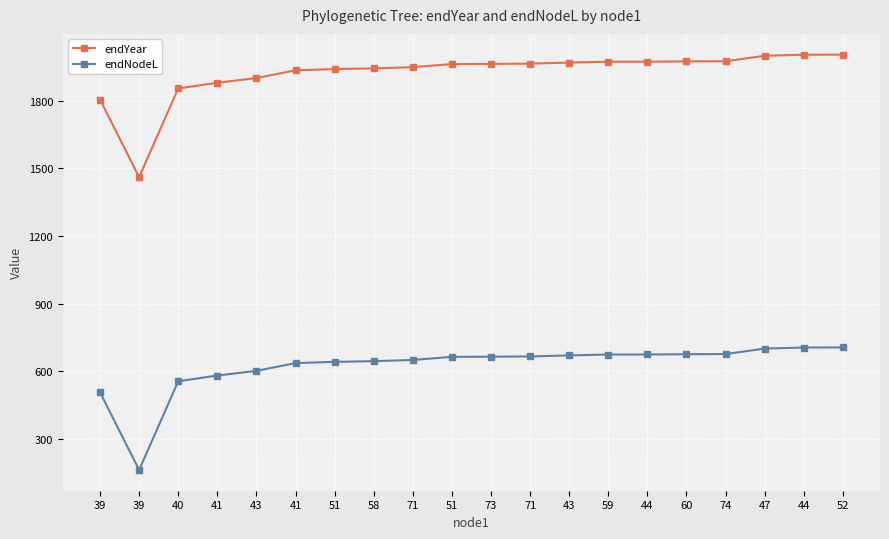

True or false: endYear has a value of 1961.4 at 51.

True